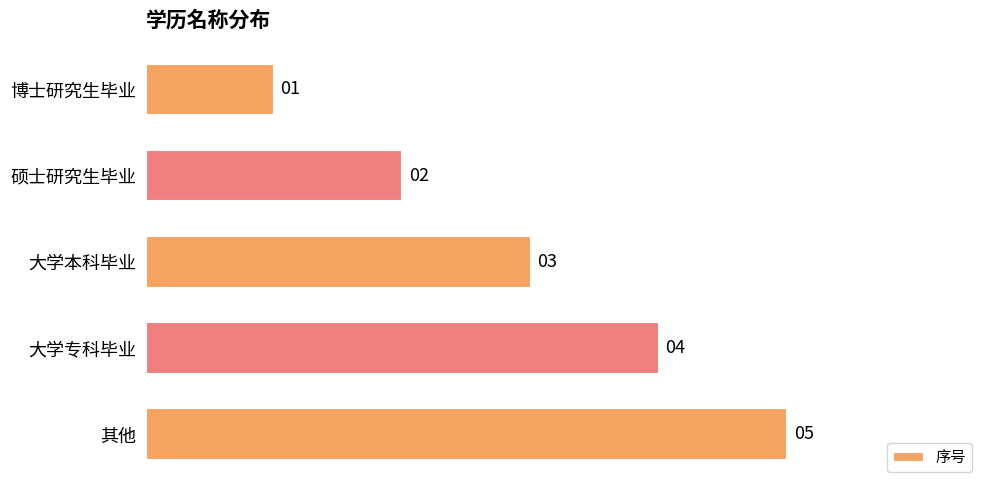

List the labels in order of value, largest first.

其他, 大学专科毕业, 大学本科毕业, 硕士研究生毕业, 博士研究生毕业